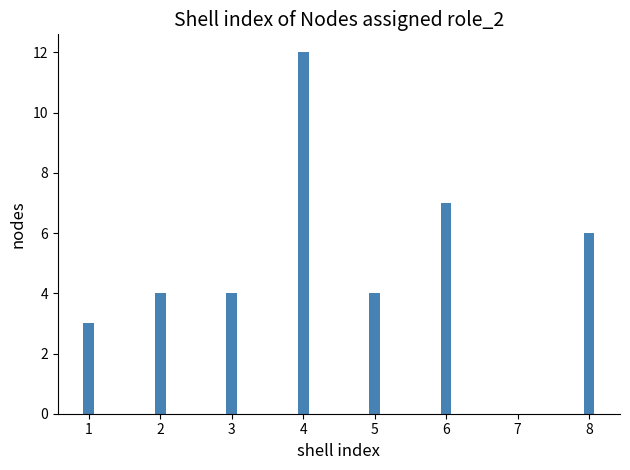

Reading left to right, what are all the values shown in this chart?

1=3	2=4	3=4	4=12	5=4	6=7	7=0	8=6